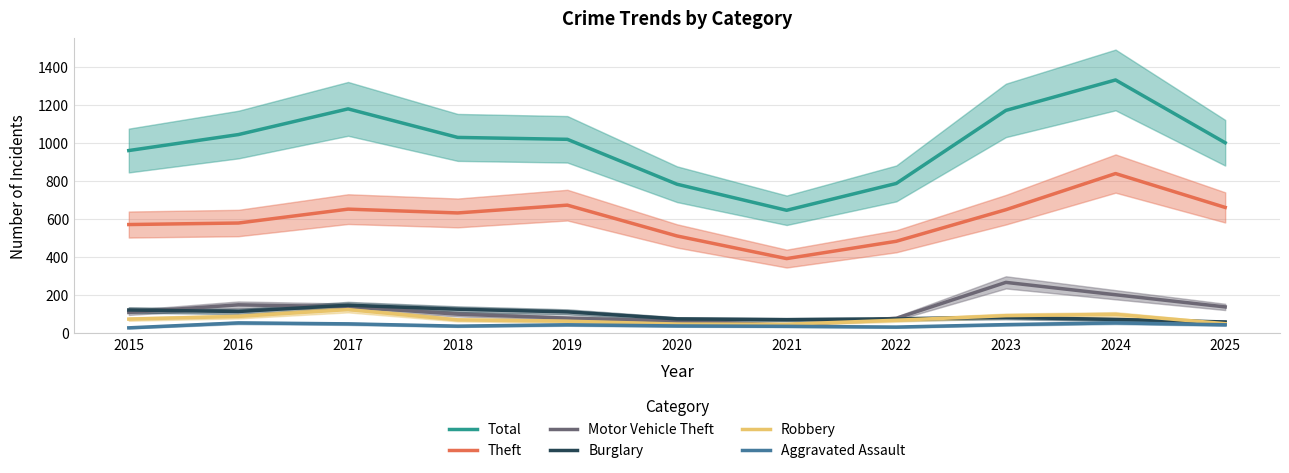

What is the sum of the Theft values at 2015 and 2021?

961